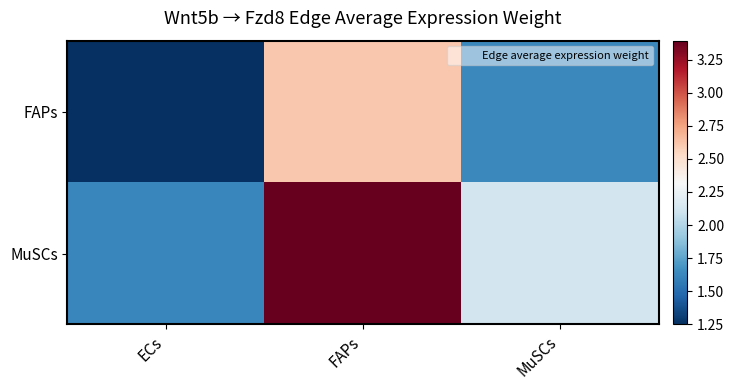

What is the total value across all series at FAPs?

6.0